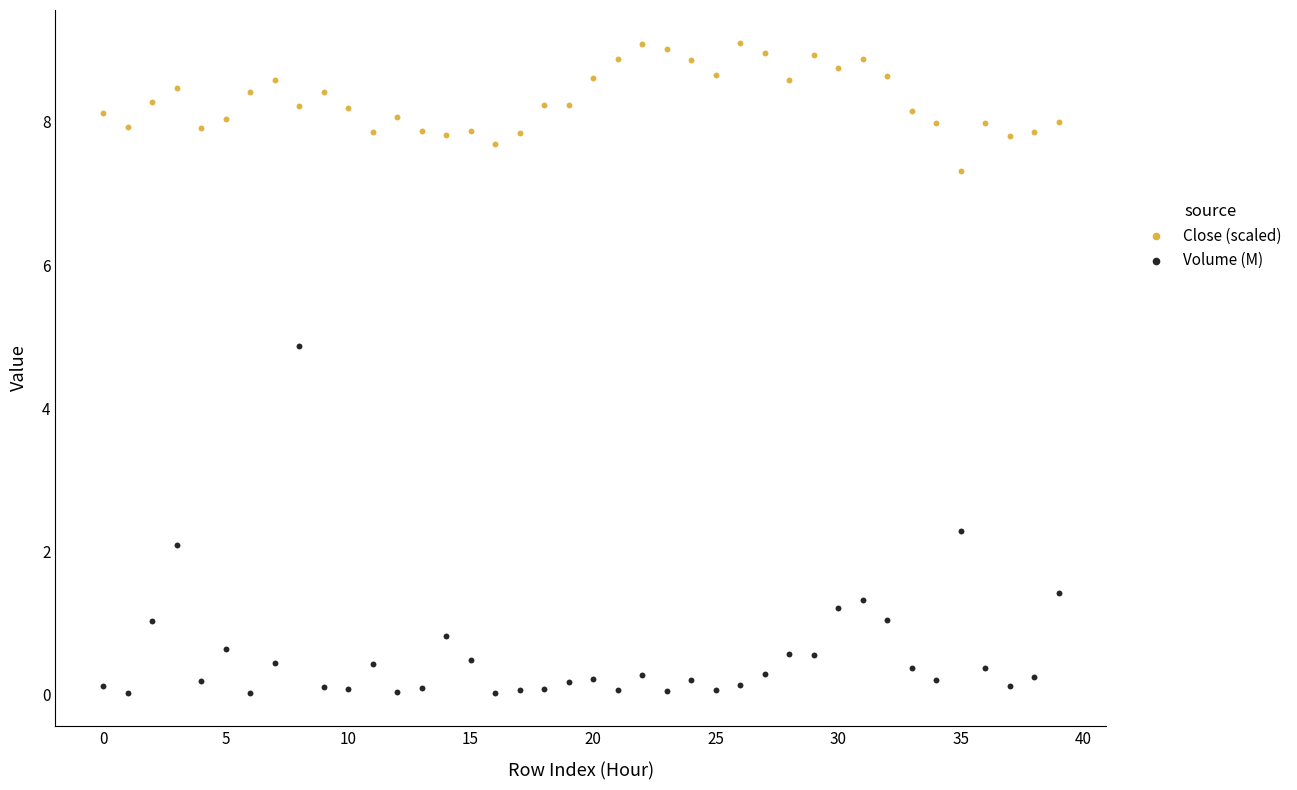

Which series reaches the maximum Y coordinate?

Close (scaled)